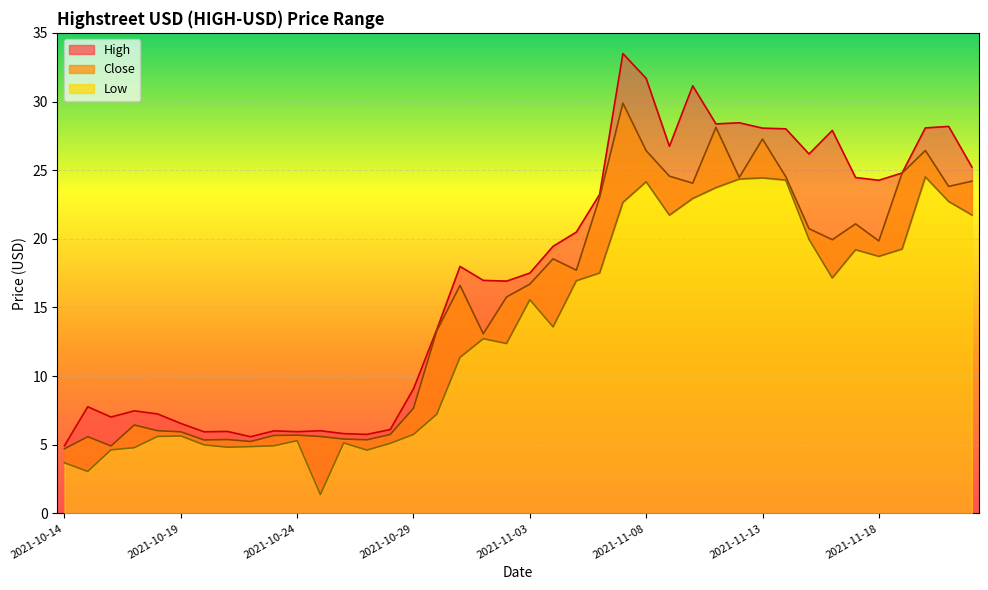

Which series has the largest range (max minus min)?

High